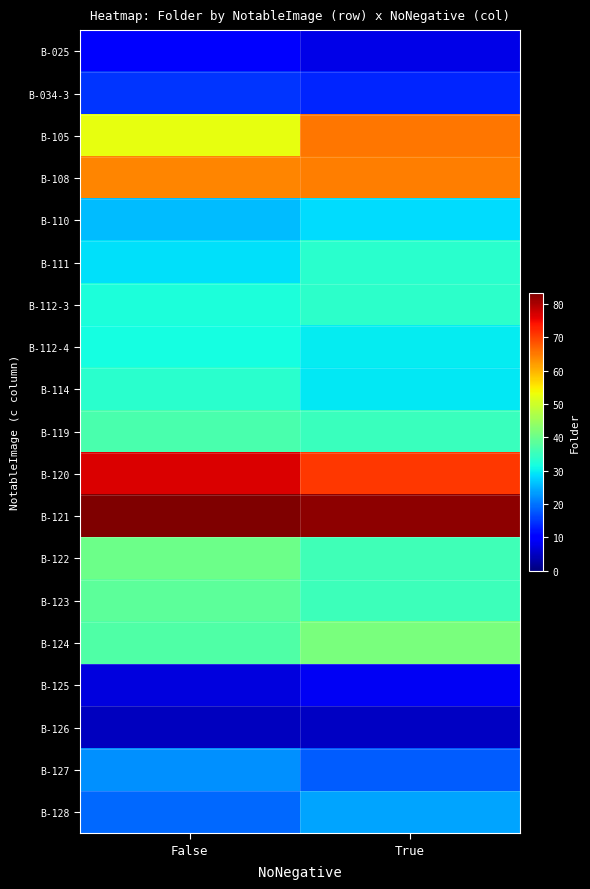

What is the greatest value displayed?

83.4